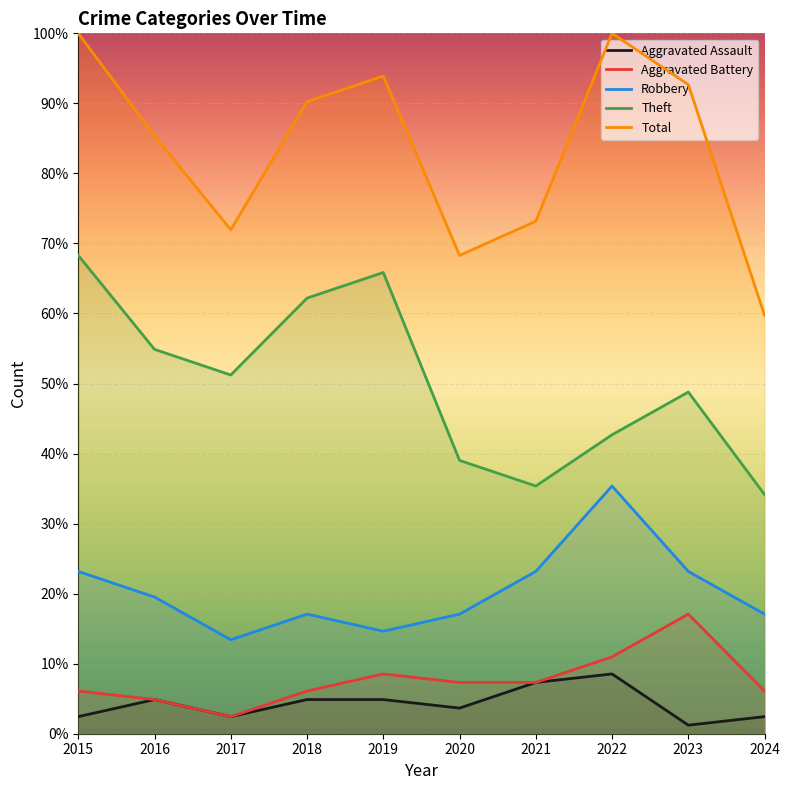

At which category does Total reach its first local peak?

2019